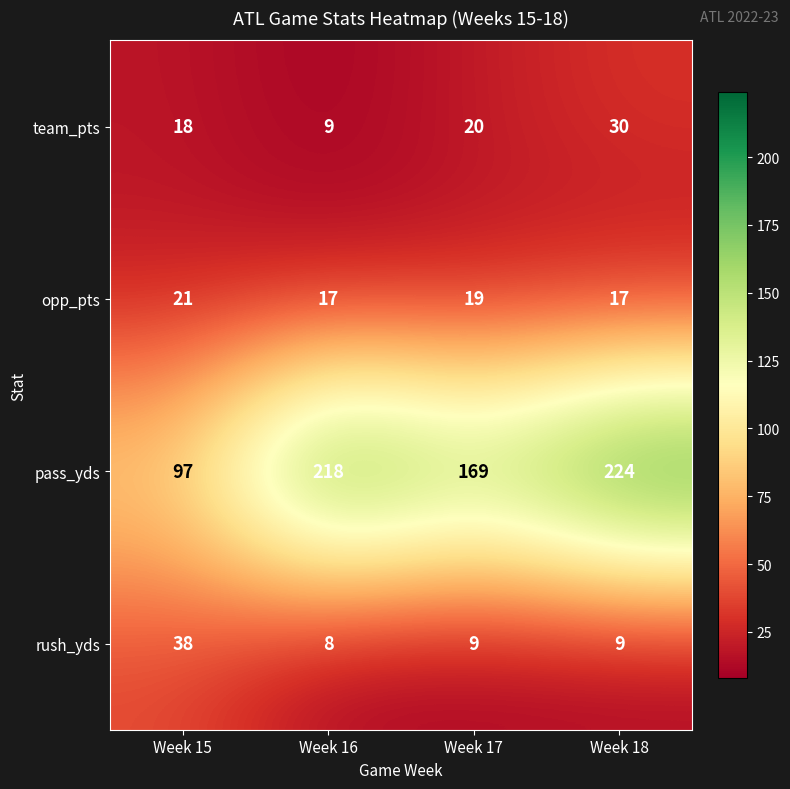

At how many categories does at least one series exceed 195?

2